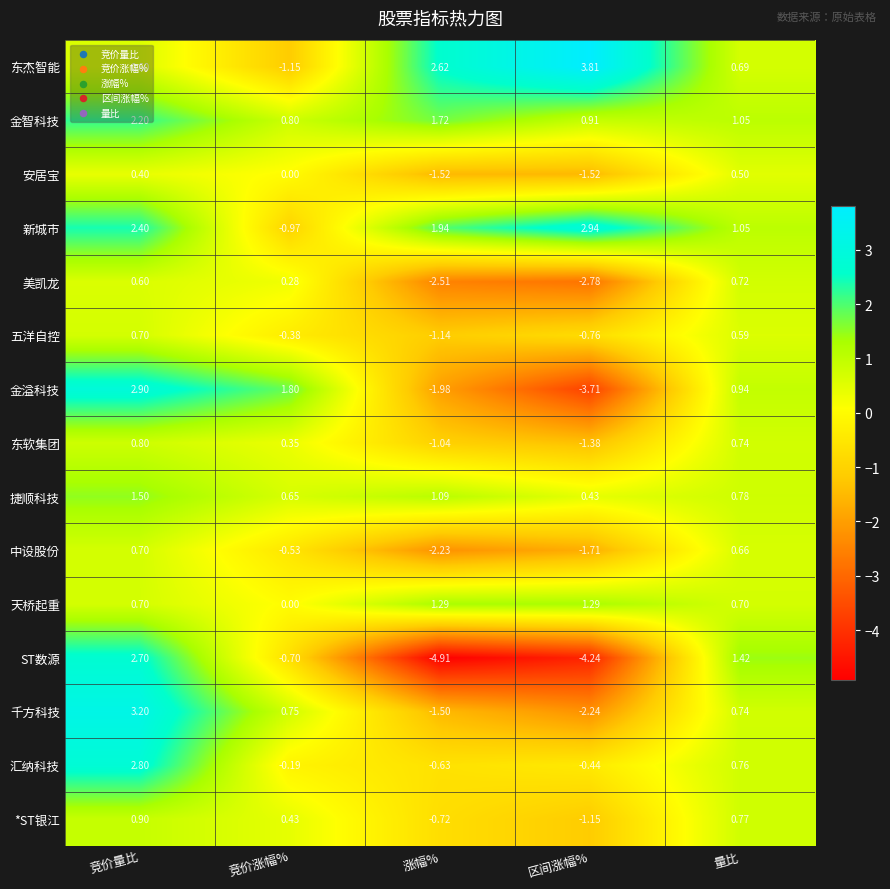

At which label does 东软集团 first exceed 0?

竞价量比